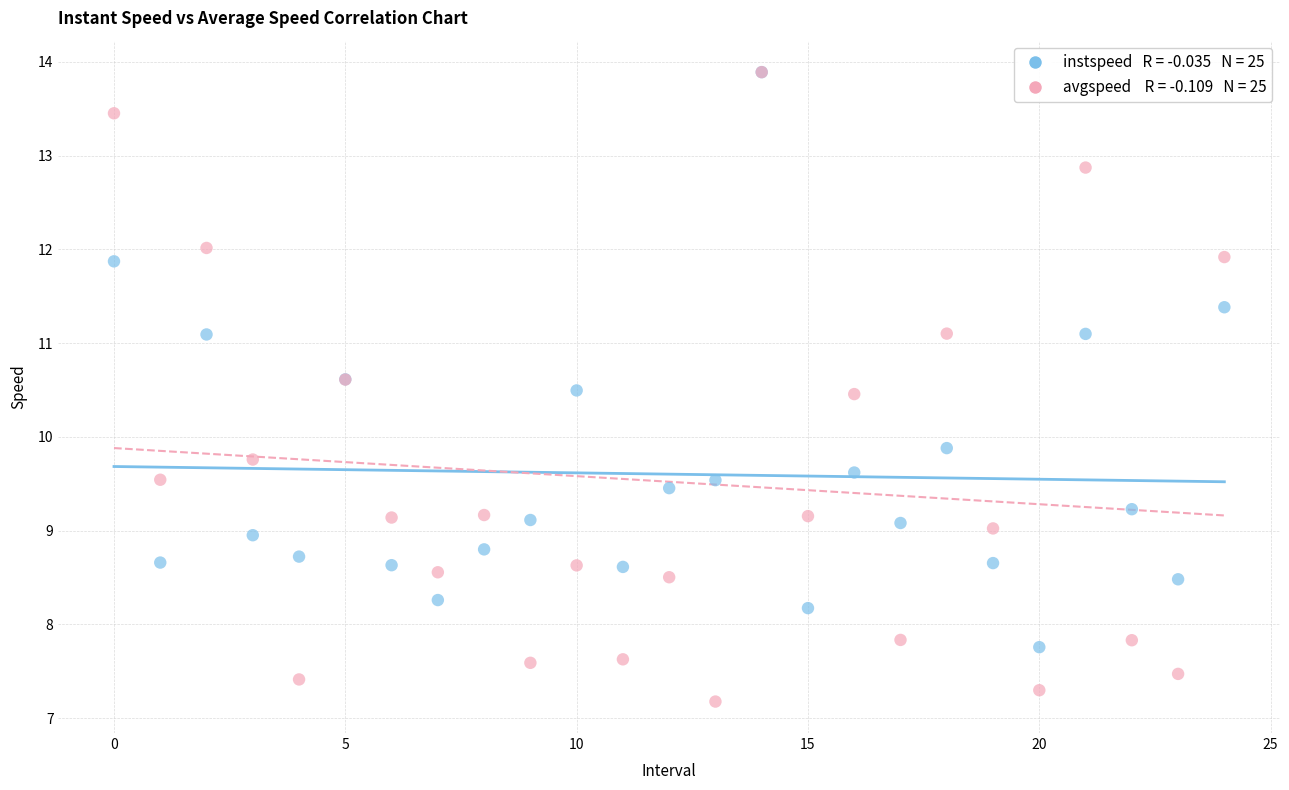

Across all series, what Y value is closest to 10?

9.9